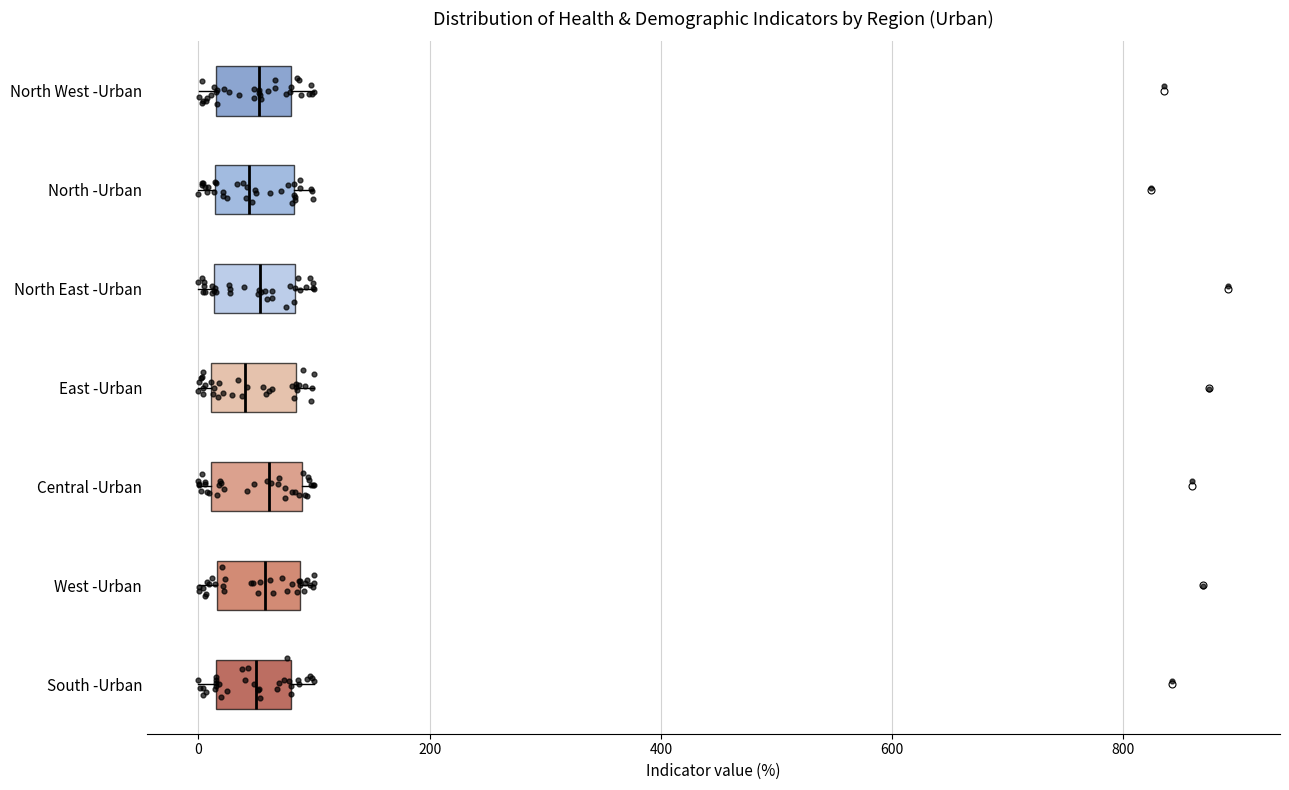

Reading bottom to top, transcribe this box plot: for each box, give where its median line is, the range the box spans, and where its two whiskers end, as read against the x-axis. The values are not printed on the chart, so give them approximately, as read against the axis.

South -Urban: median 40, box 20 to 80, whiskers 0 to 100
West -Urban: median 60, box 20 to 80, whiskers 0 to 100
Central -Urban: median 60, box 20 to 80, whiskers 0 to 100
East -Urban: median 40, box 20 to 80, whiskers 0 to 100
North East -Urban: median 60, box 20 to 80, whiskers 0 to 100
North -Urban: median 40, box 20 to 80, whiskers 0 to 100
North West -Urban: median 60, box 20 to 80, whiskers 0 to 100